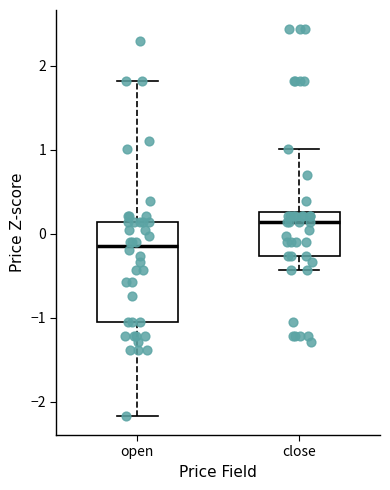

Comparing the boxes themselves (not the whiskers), which one is the tallest?

open